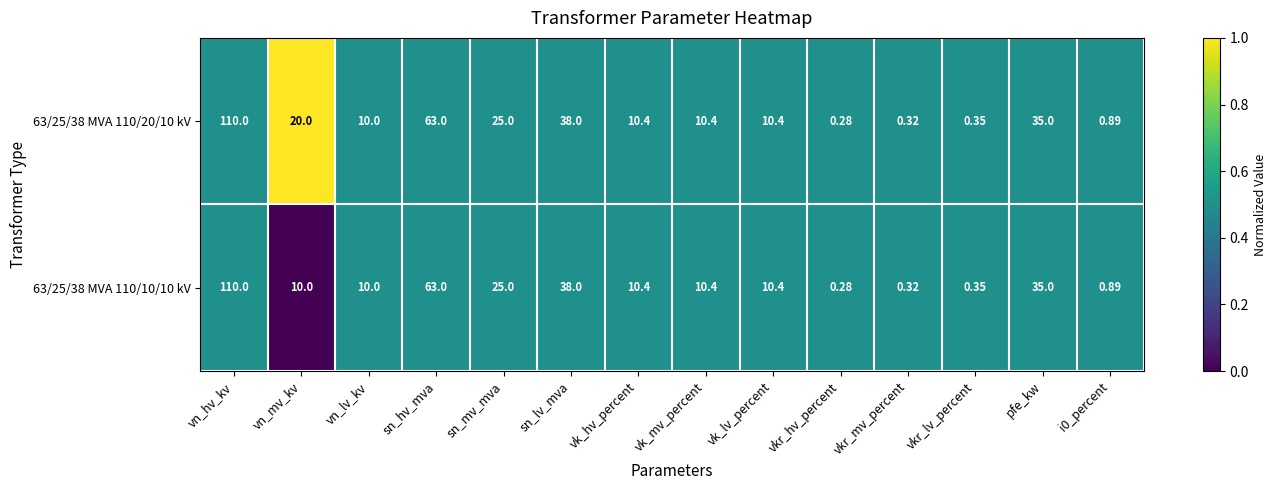

At which label does 63/25/38 MVA 110/10/10 kV first exceed 10?

vn_hv_kv